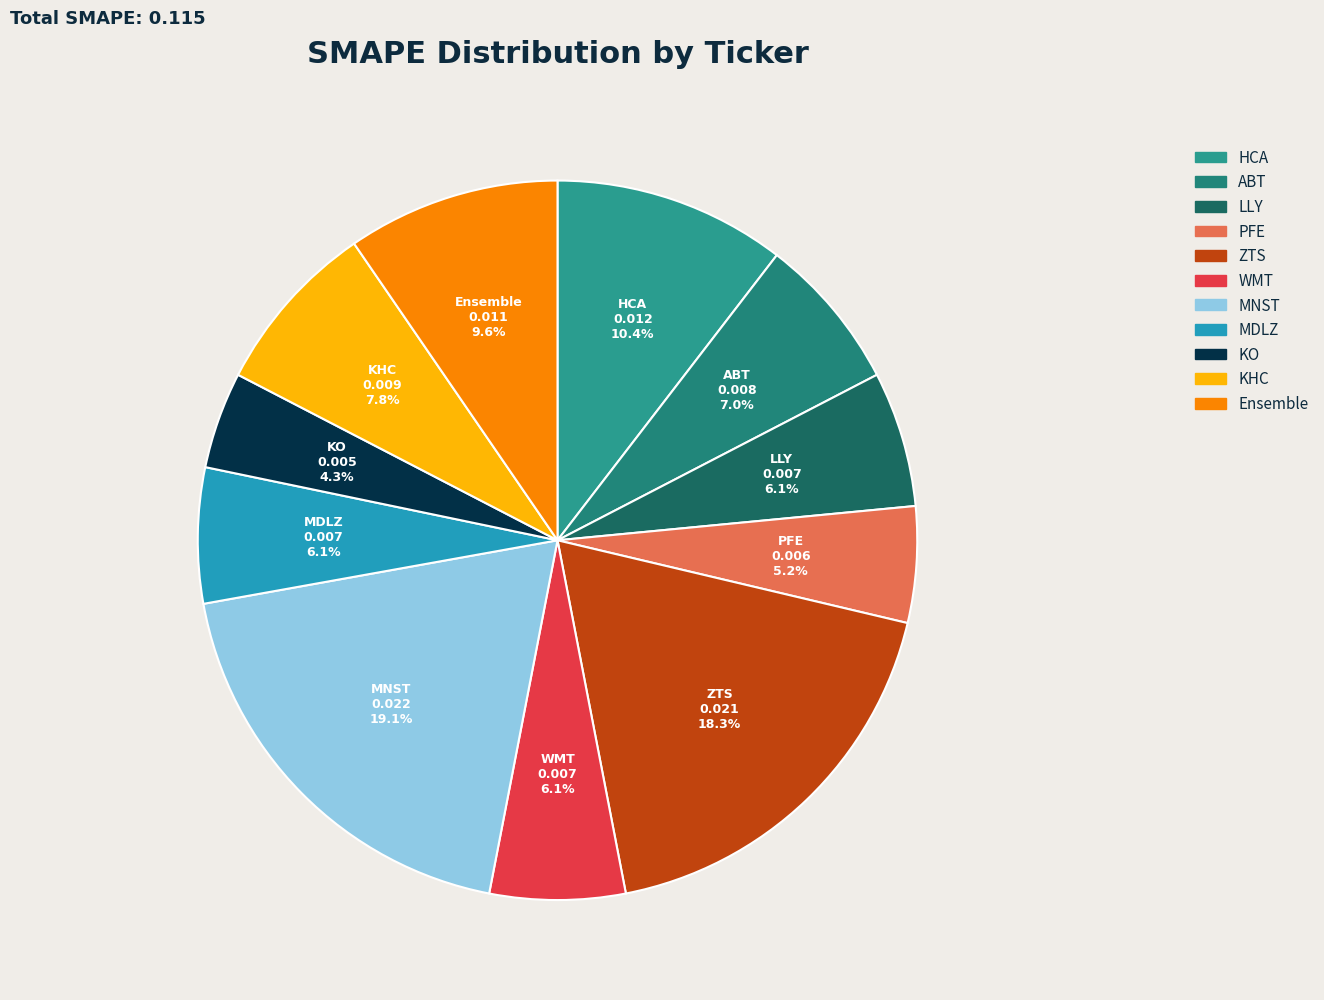

How many slices are in this pie chart?

11